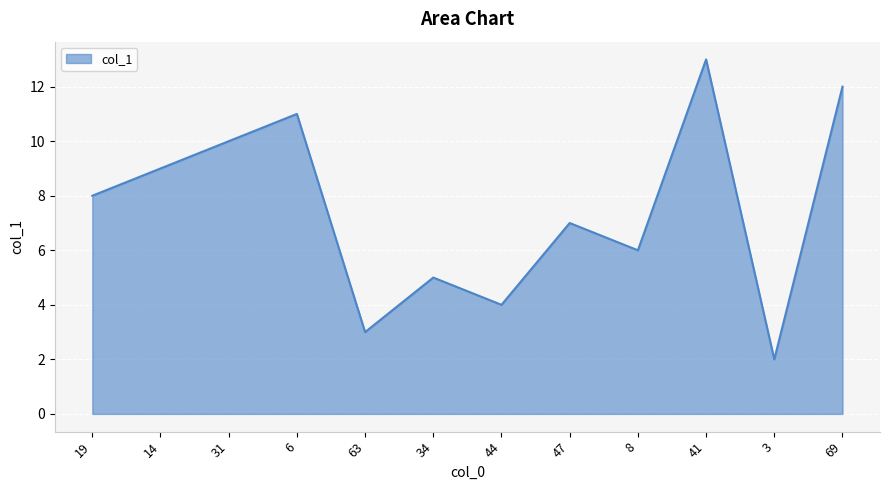

At which category does the data reach its first local valley?

63